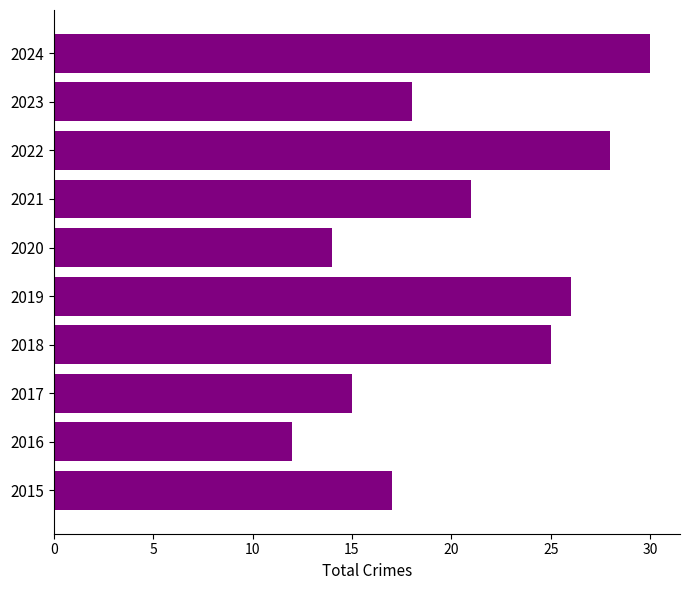

Reading bottom to top, extract all data points from this chart.

17	12	15	25	26	14	21	28	18	30